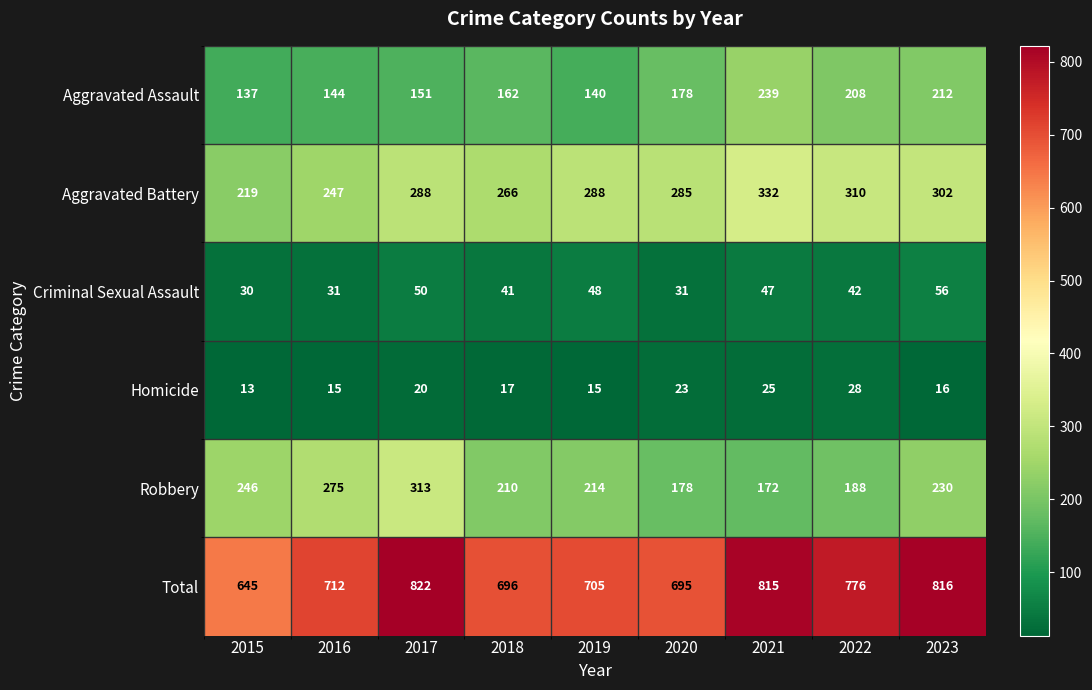

At 2023, list the series in order from largest to smallest.

Total, Aggravated Battery, Robbery, Aggravated Assault, Criminal Sexual Assault, Homicide